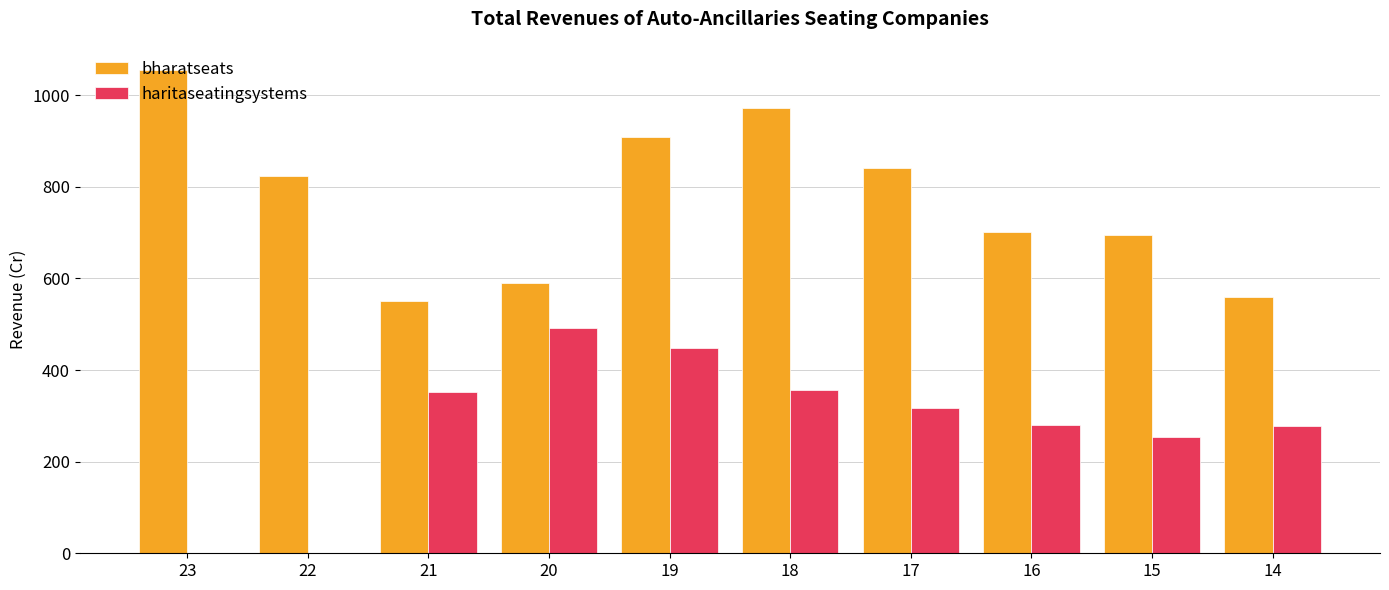

At which category is the sum across all series the highest?

19